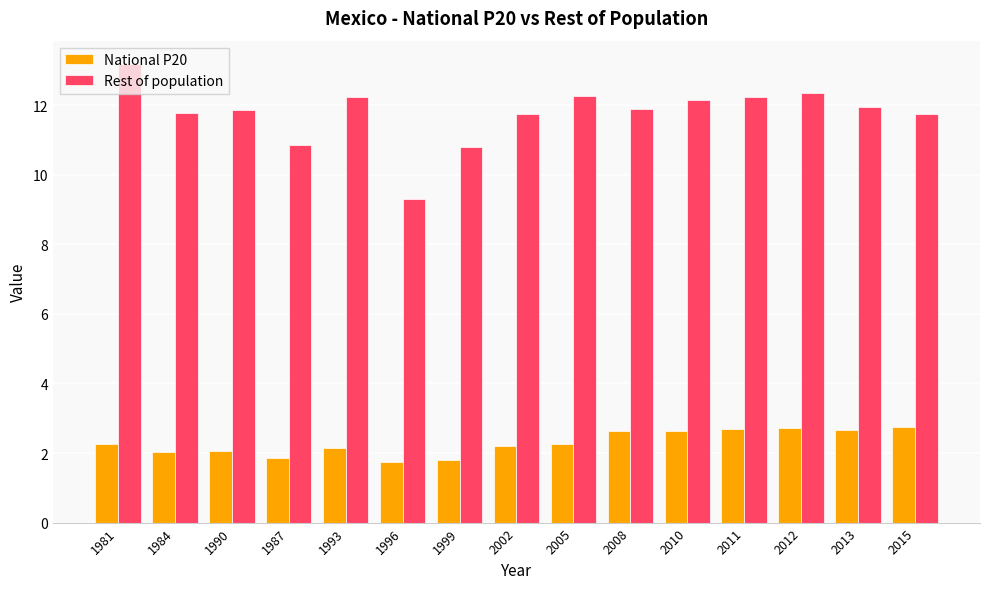

List the series in order of their peak value, lowest first.

National P20, Rest of population